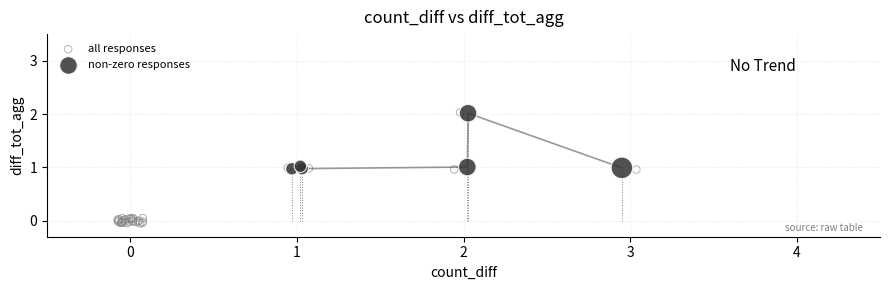

Which series has the largest Y range (max minus min)?

all responses